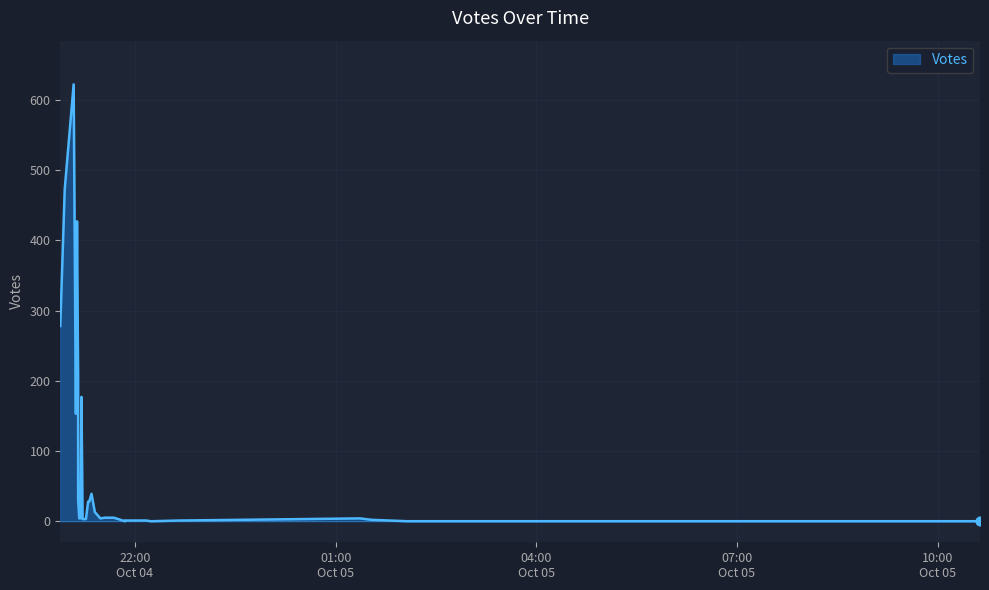

What is the change in value from 2019-10-04 21:18 to 2019-10-04 21:41?

-23